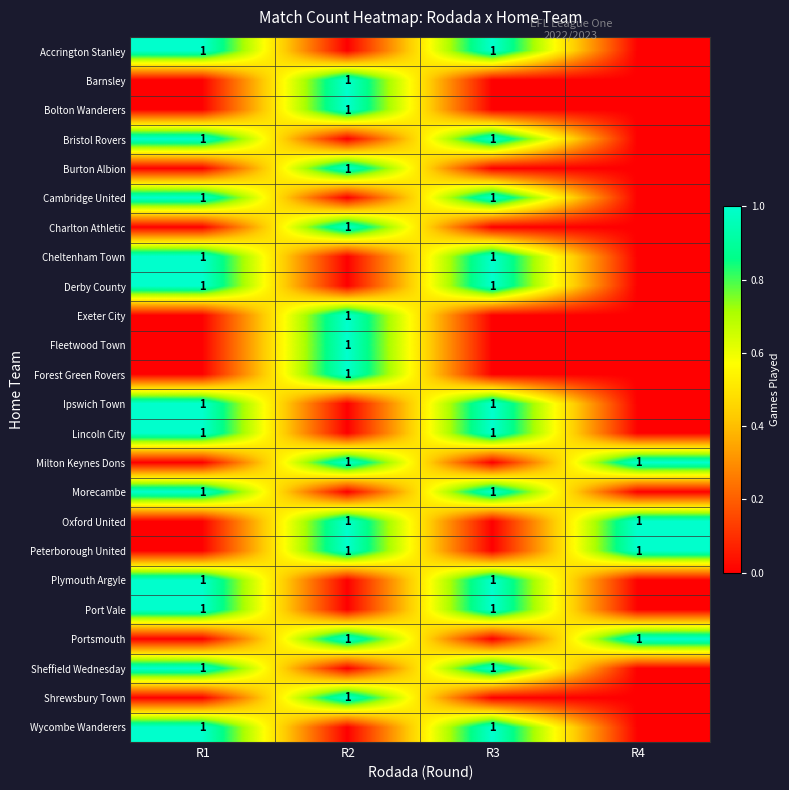

Is it true that Portsmouth equals 1 at R2?

True